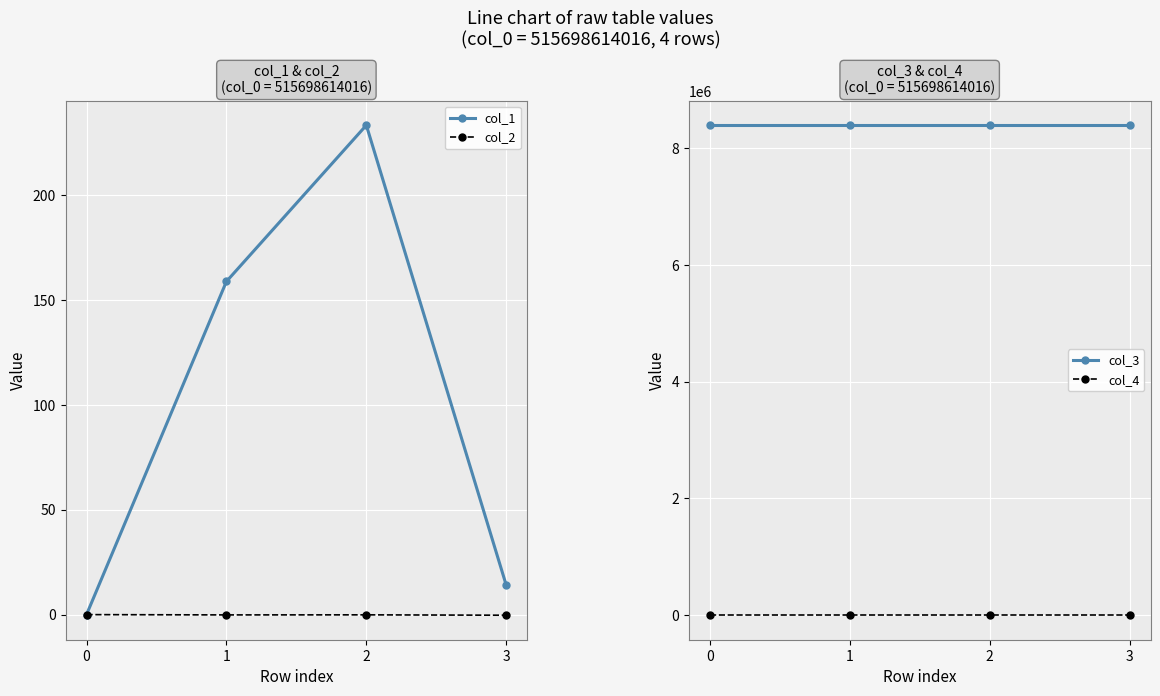

Between 0 and 1, which series saw the biggest shift?

col_1